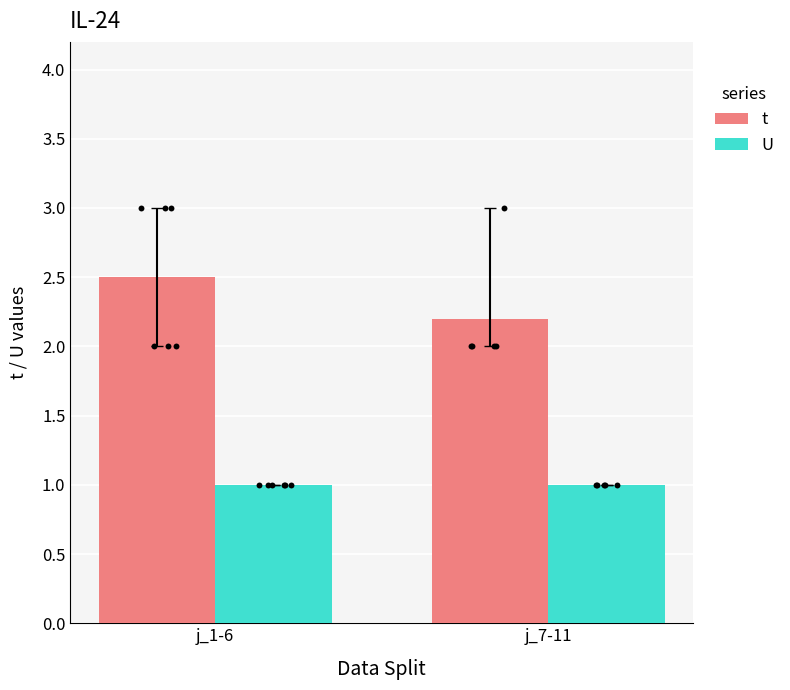

Which series reaches the maximum Y coordinate?

t